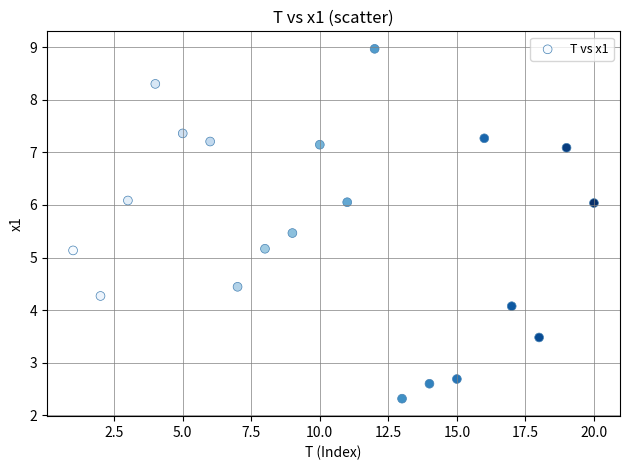

What is the range of Y values (max minus min)?

6.7